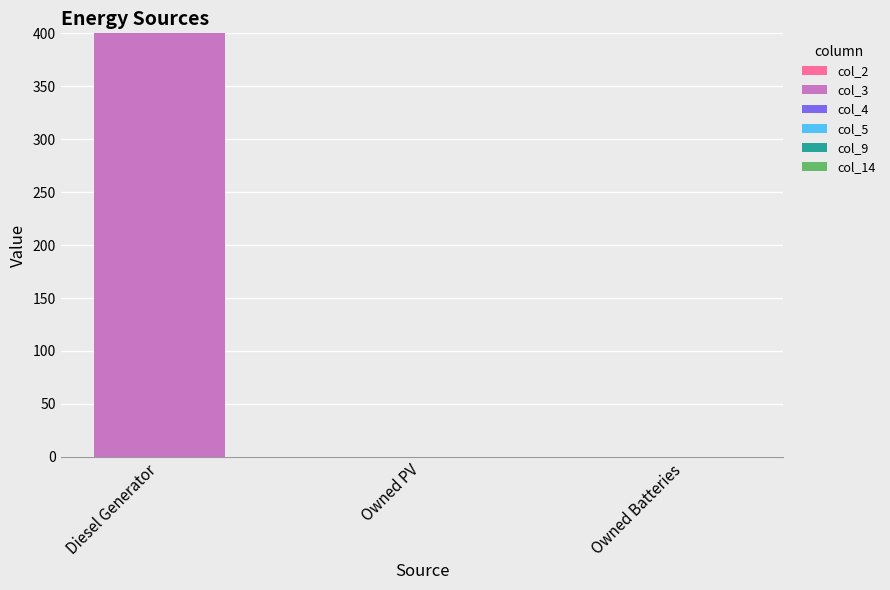

How many distinct data groups are displayed?

1